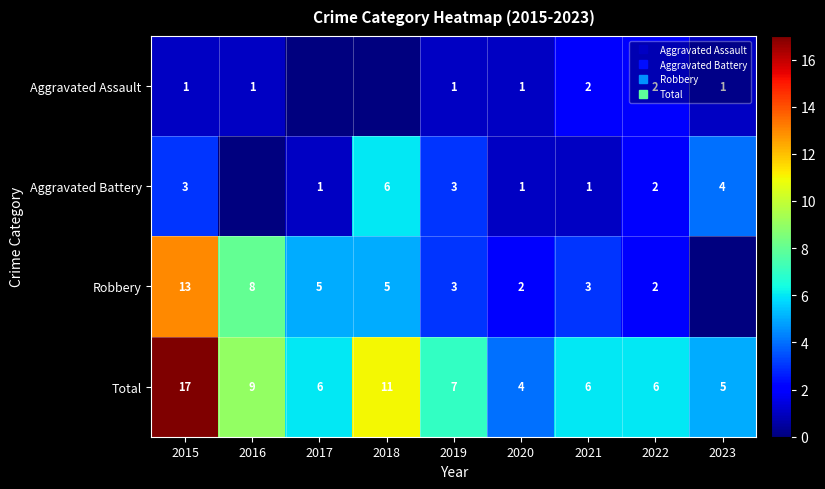

True or false: Aggravated Battery has a value of 0 at 2017.

False